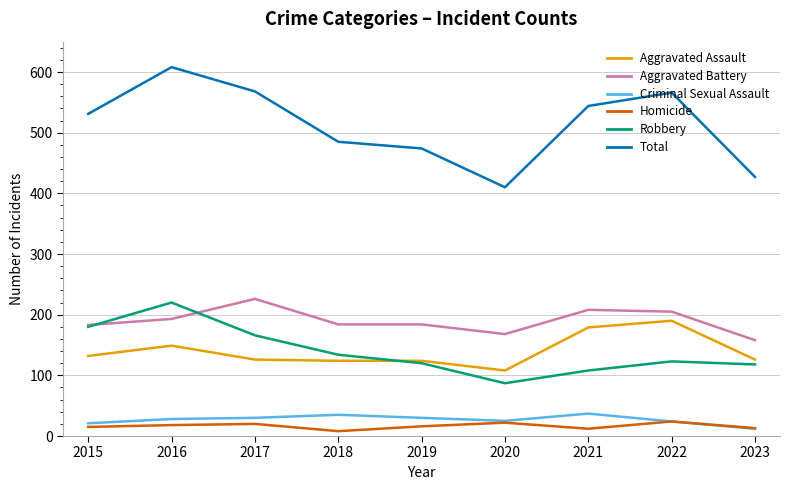

True or false: Aggravated Assault and Aggravated Battery intersect in this chart.

False